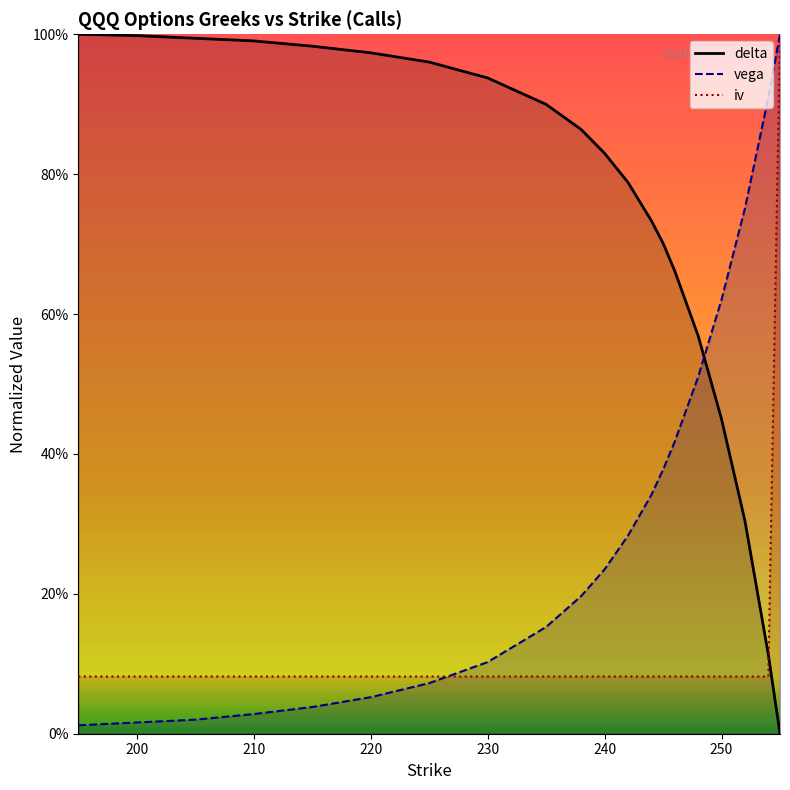

Which series has the widest spread of values?

delta